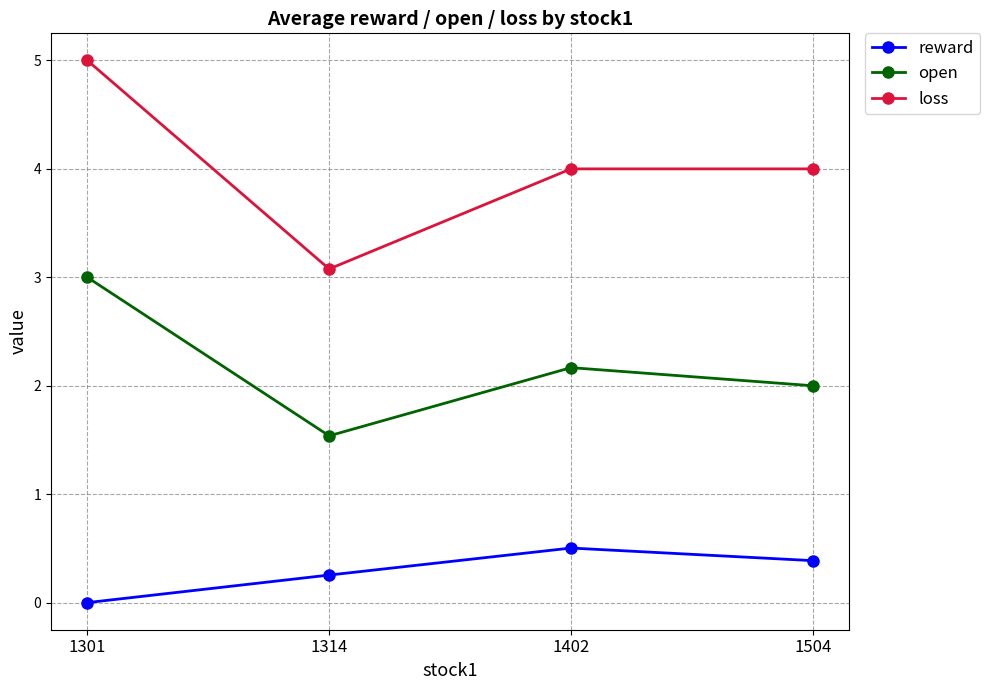

What is the minimum value for open?

1.5